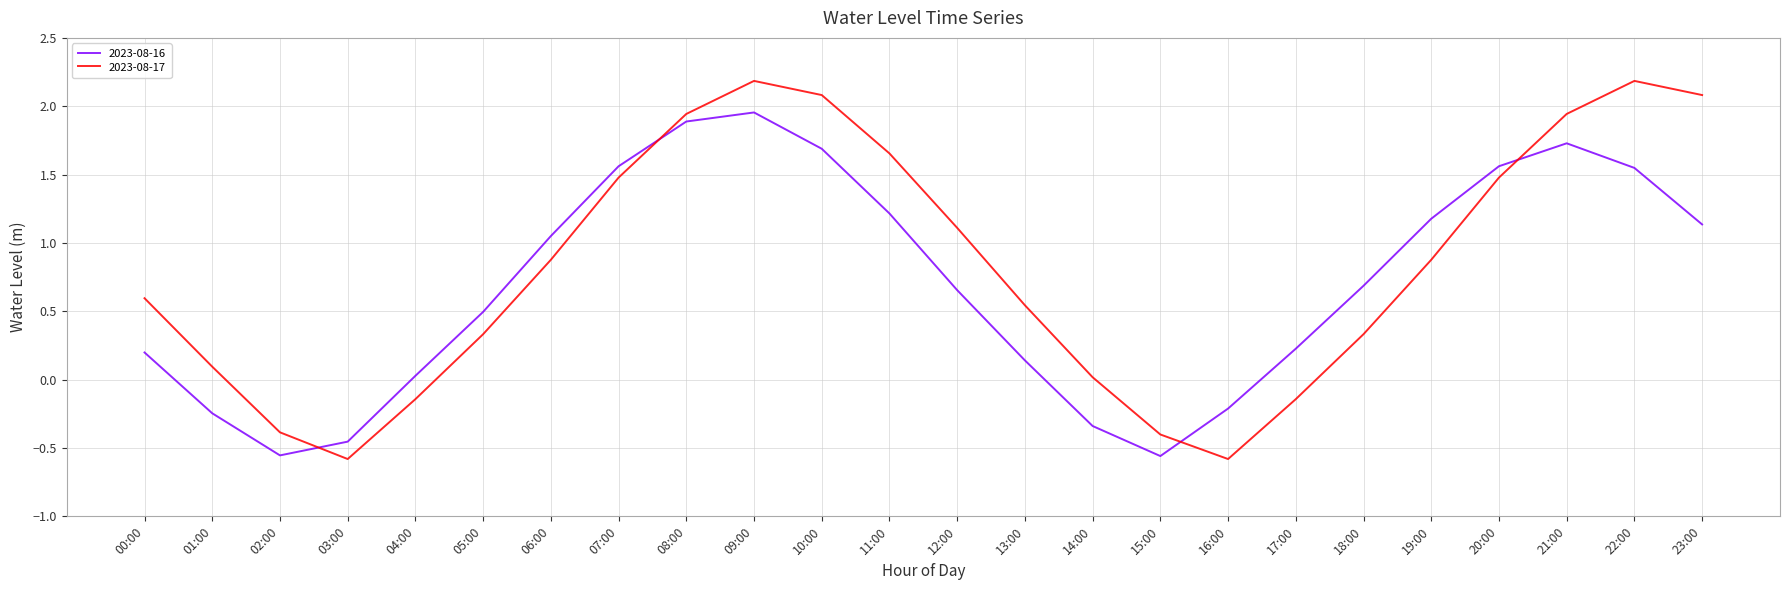

Which series changed the most between 11:00 and 19:00?

2023-08-17